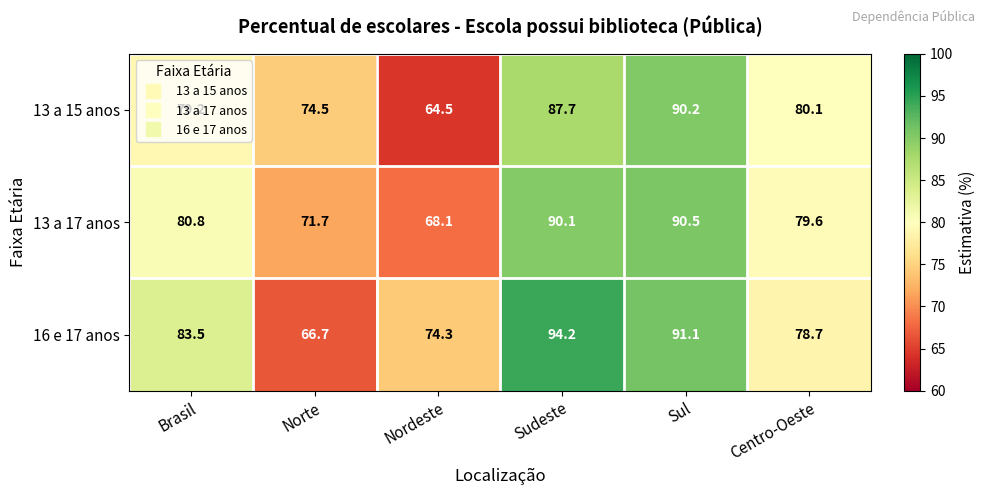

At how many categories does at least one series exceed 78?

4